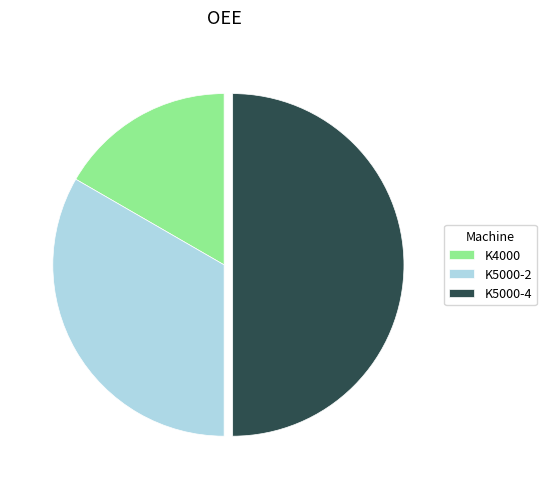

Between K4000 and K5000-4, which is larger?

K5000-4